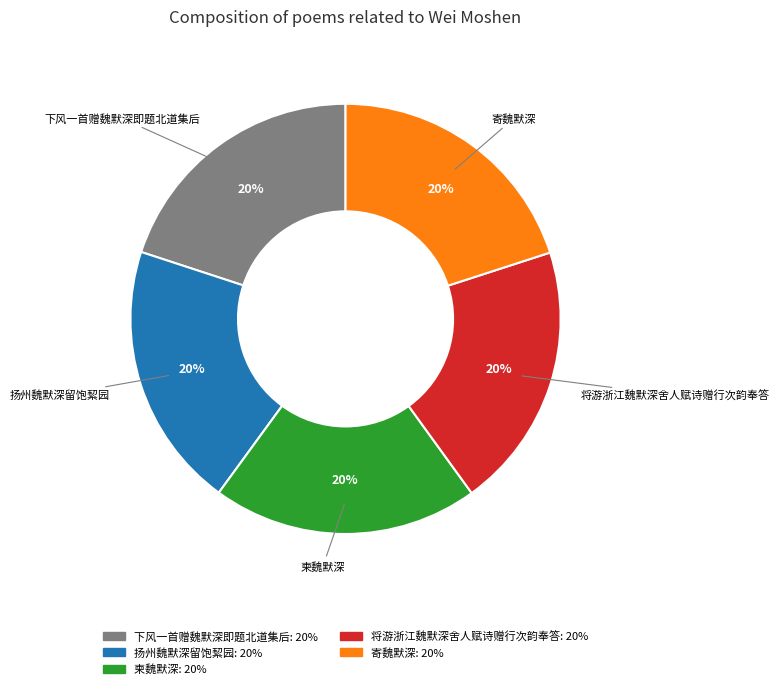

Is the sum of 寄魏默深 and 柬魏默深 greater than half?

No